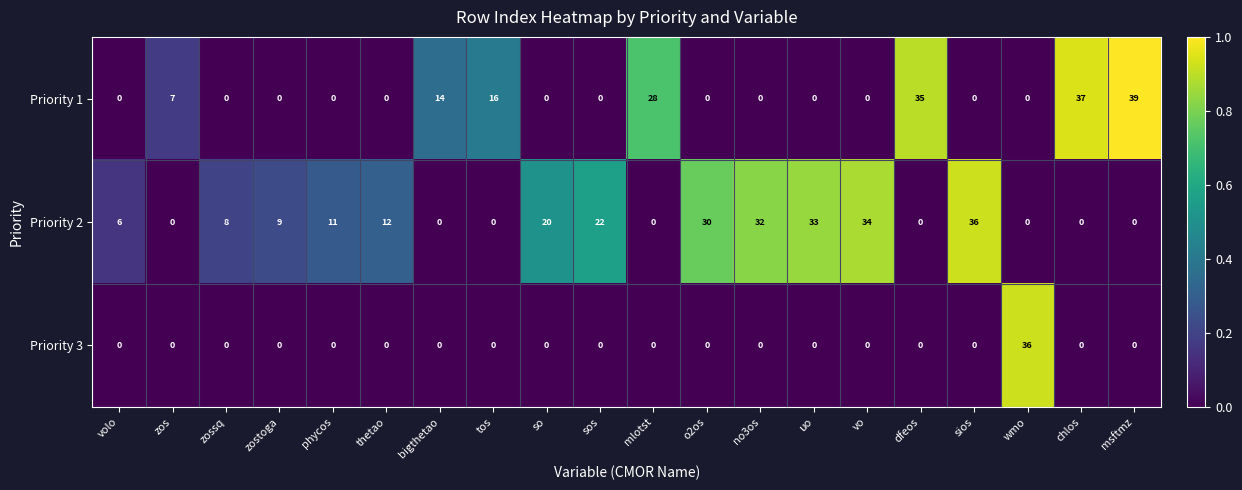

At which label is Priority 1 closest to 19?

tos